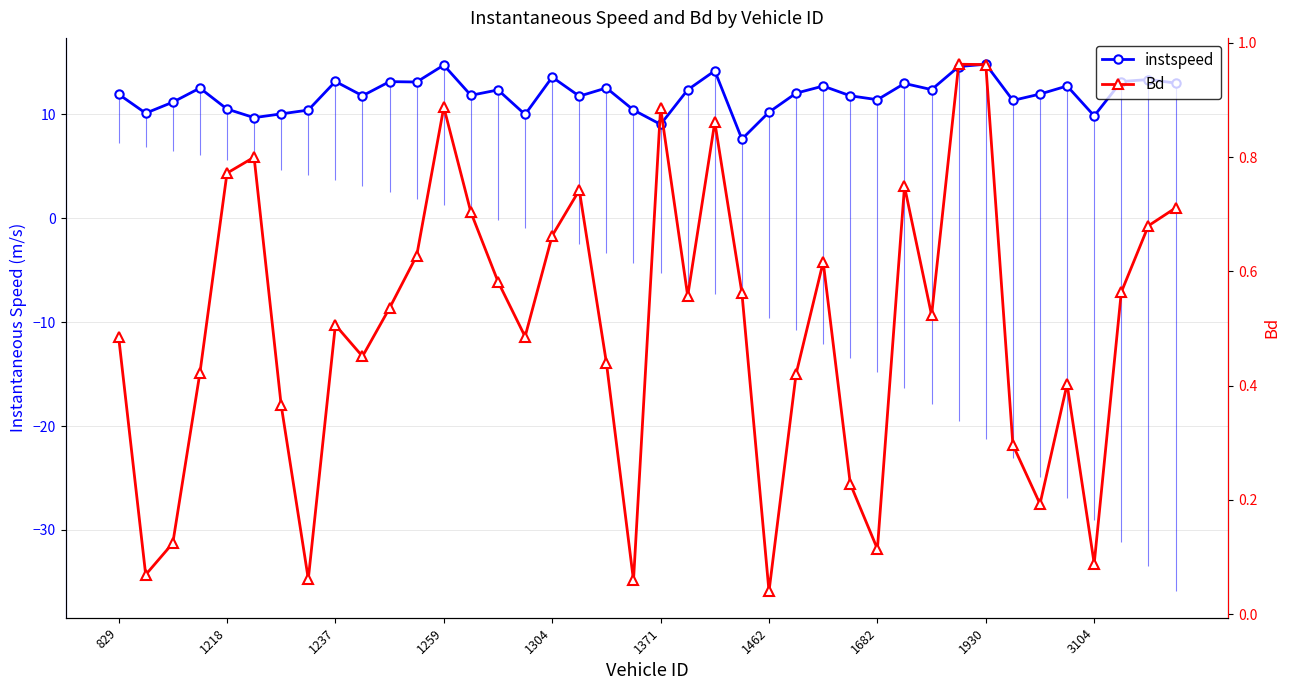

The Bd series shows 0.1 at 1462. True or false?

False